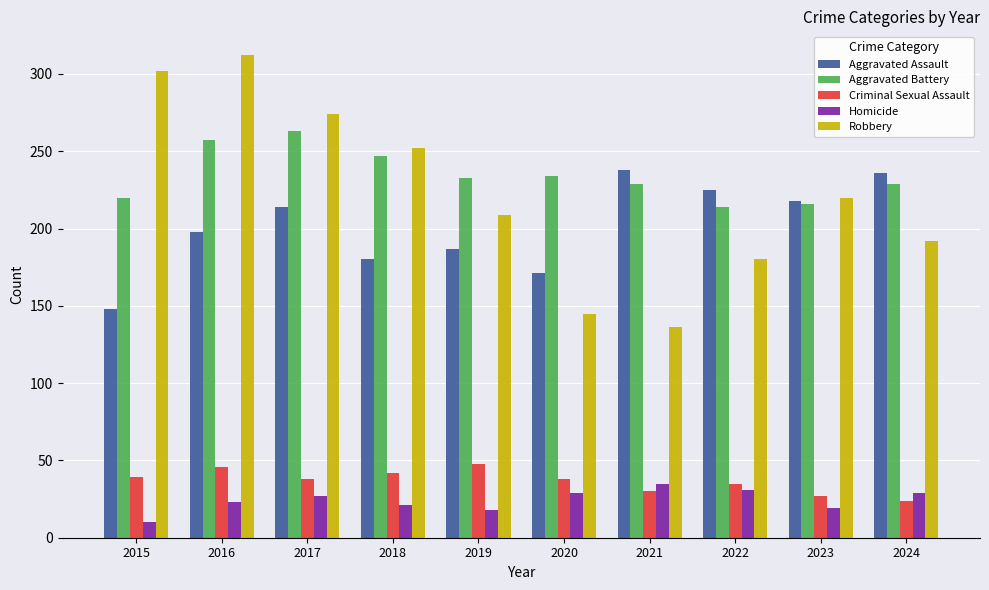

What are all the series names shown in the legend?

Aggravated Assault, Aggravated Battery, Criminal Sexual Assault, Homicide, Robbery